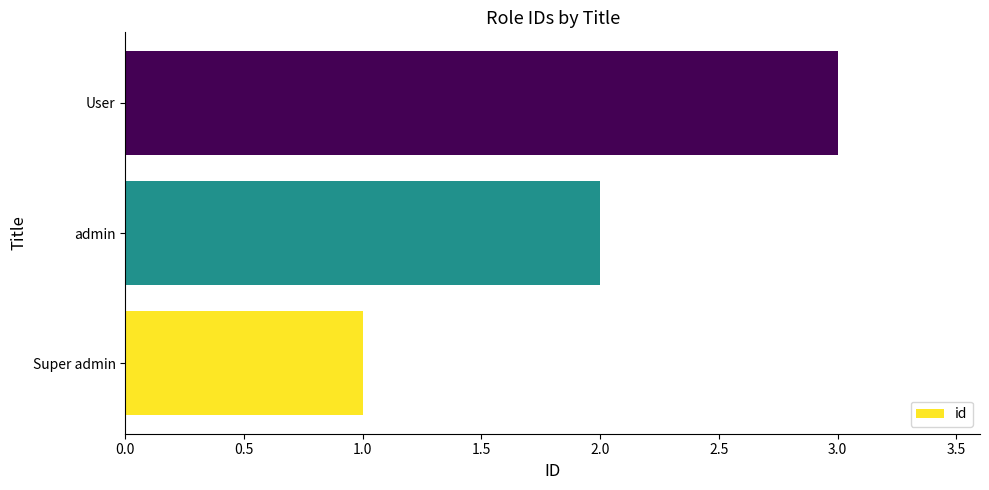

Rank the categories by value from highest to lowest.

User, admin, Super admin